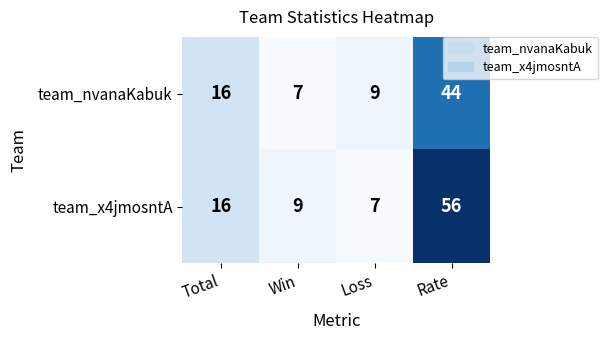

What is the sum of the team_nvanaKabuk values at Win and Loss?

16